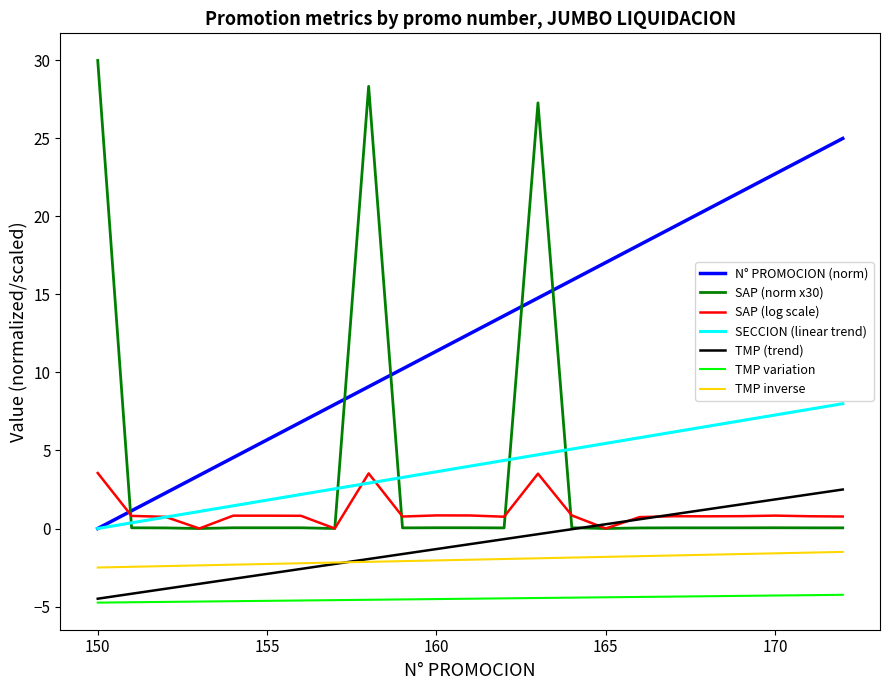

Which series has the largest total across all categories?

N° PROMOCION (norm)